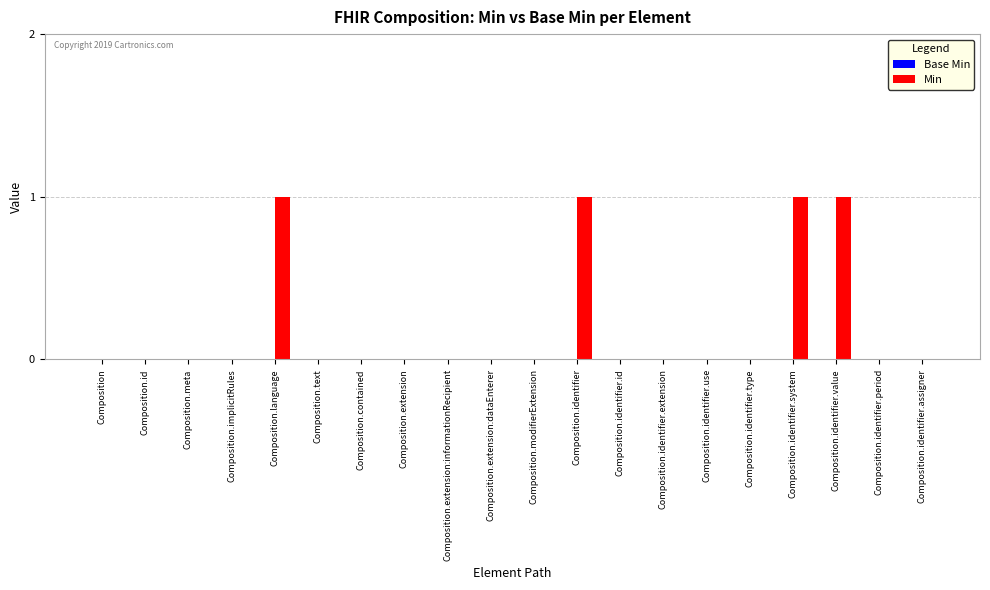

Which has a higher value, Composition.modifierExtension or Composition.identifier?

Composition.identifier